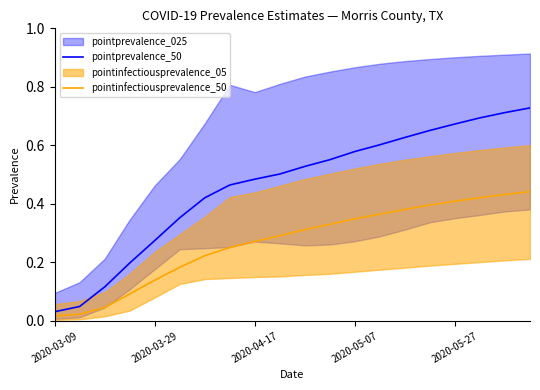

Which series has the largest total across all categories?

pointprevalence_50